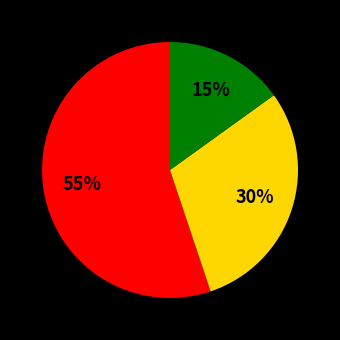

Does any single category account for the majority?

Yes